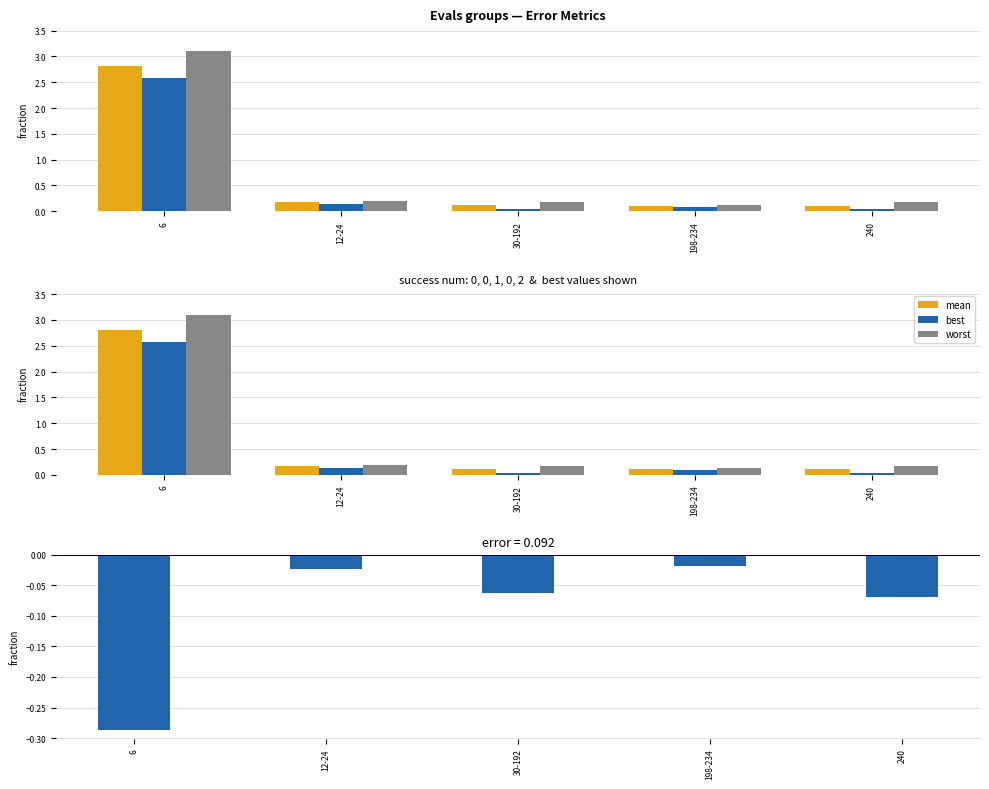

At how many categories does at least one series exceed 1?

1